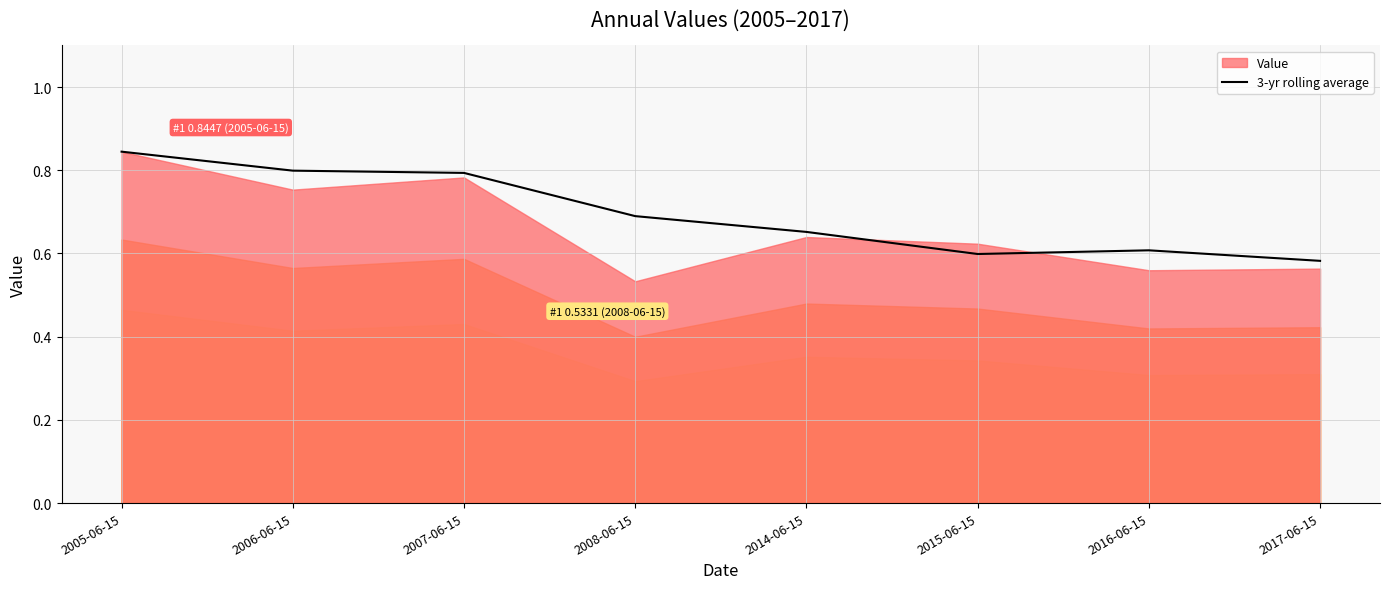

Count the values in the range 0 to 1.

8